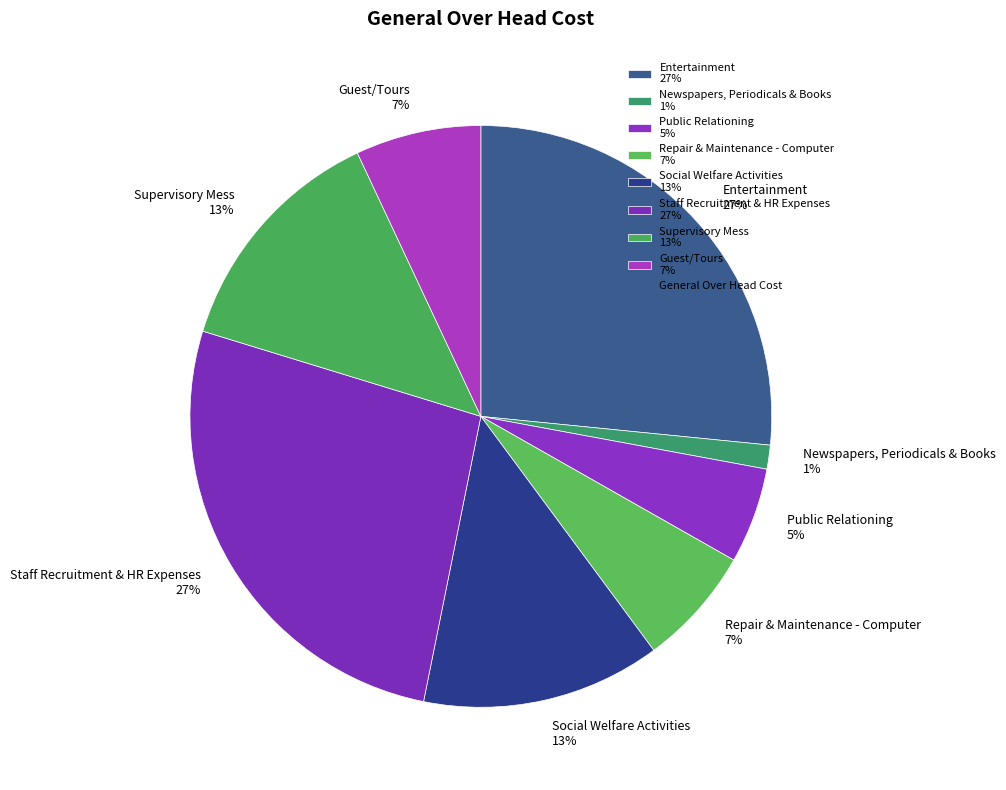

Approximately how many times larger is the value at Guest/Tours 7% compared to Supervisory Mess 13%?

0.5